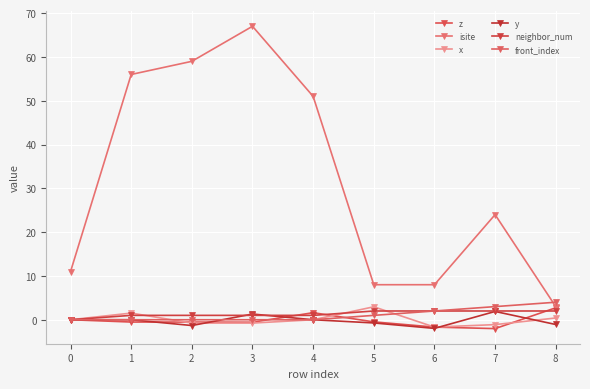

Count the number of data series in this chart.

6